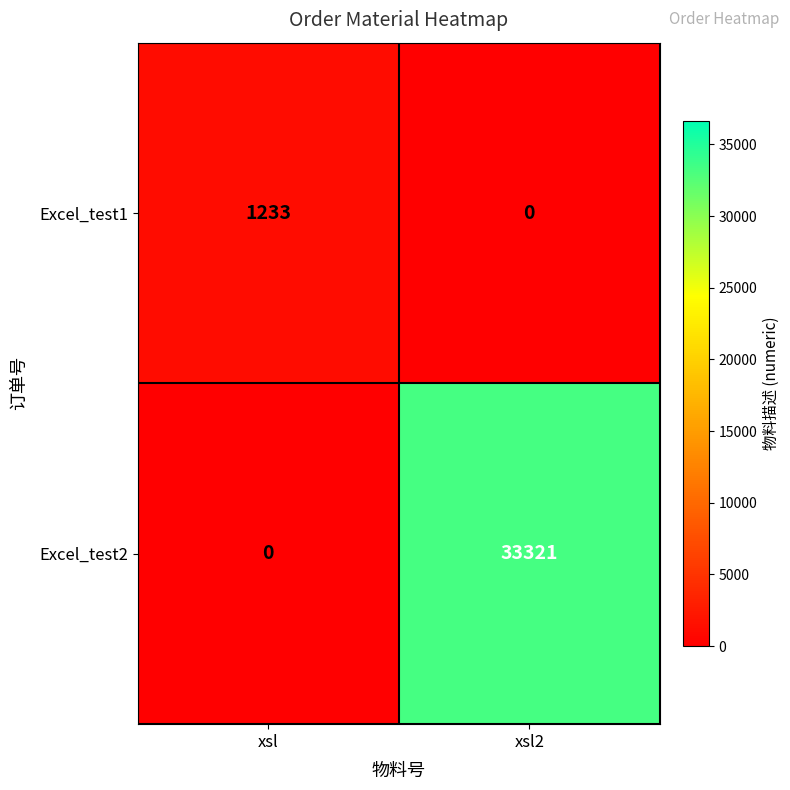

Which series changed the most between xsl and xsl2?

Excel_test2